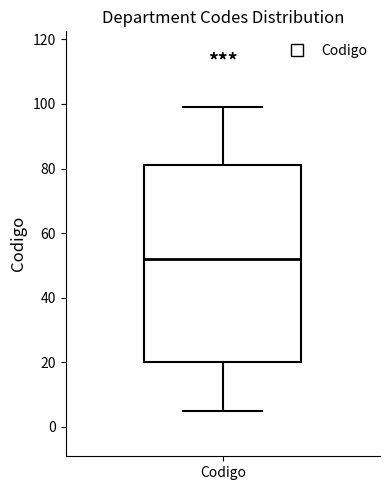

Where does the upper whisker of the box for Codigo end on the y-axis? The values are not printed on the chart, so give them approximately, as read against the axis.

100